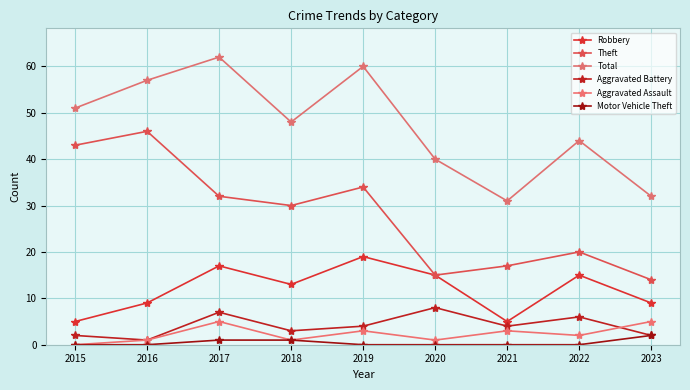

Where is Robbery nearest to the value 12?

2018